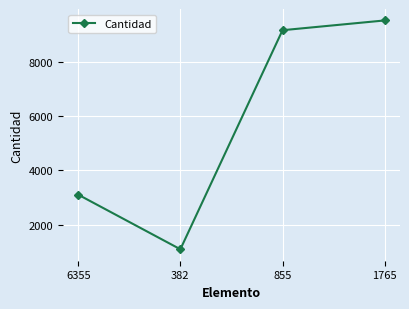

List the labels in order of value, smallest first.

382, 6355, 855, 1765